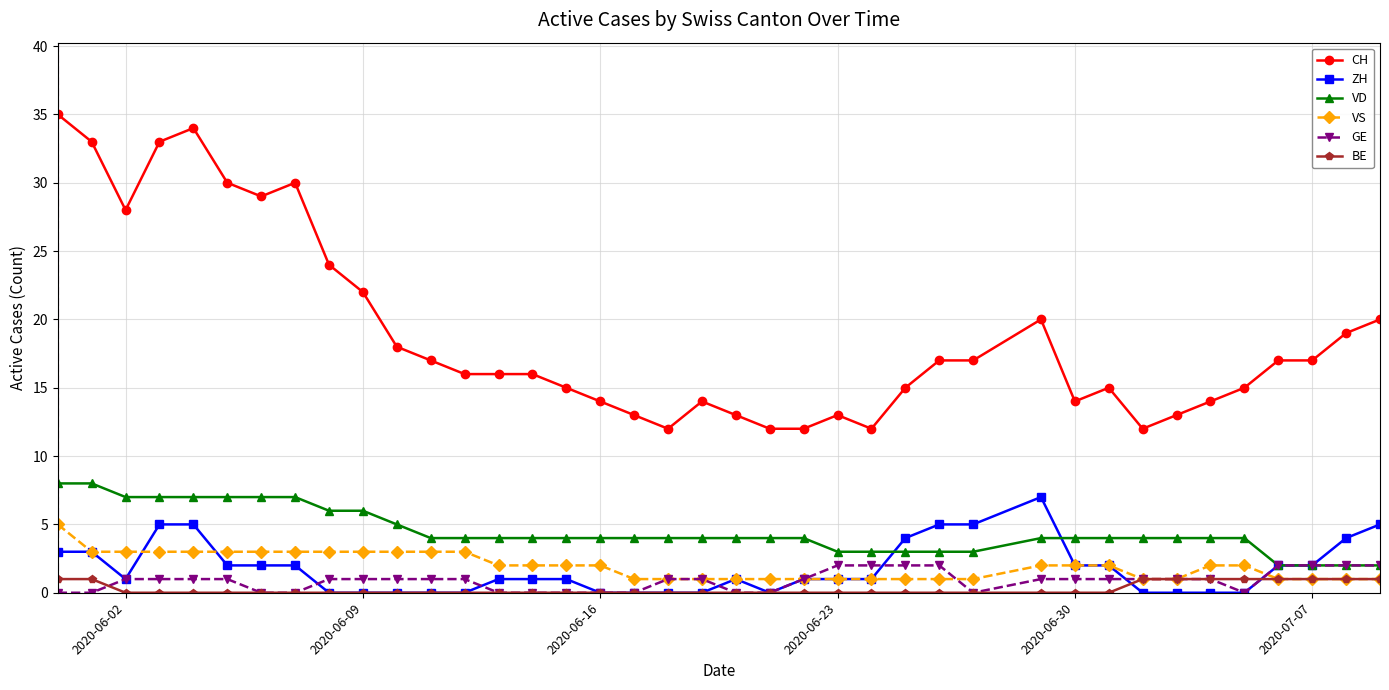

Reading left to right, what are all the values shown in this chart?

CH: 35	33	28	33	34	30	29	30	24	22	18	17	16	16	16	15	14	13	12	14	13	12	12	13	12	15	17	17	20	14	15	12	13	14	15	17	17	19	20
ZH: 3	3	1	5	5	2	2	2	0	0	0	0	0	1	1	1	0	0	0	0	1	0	1	1	1	4	5	5	7	2	2	0	0	0	0	2	2	4	5
VD: 8	8	7	7	7	7	7	7	6	6	5	4	4	4	4	4	4	4	4	4	4	4	4	3	3	3	3	3	4	4	4	4	4	4	4	2	2	2	2
VS: 5	3	3	3	3	3	3	3	3	3	3	3	3	2	2	2	2	1	1	1	1	1	1	1	1	1	1	1	2	2	2	1	1	2	2	1	1	1	1
GE: 0	0	1	1	1	1	0	0	1	1	1	1	1	0	0	0	0	0	1	1	0	0	1	2	2	2	2	0	1	1	1	1	1	1	0	2	2	2	2
BE: 1	1	0	0	0	0	0	0	0	0	0	0	0	0	0	0	0	0	0	0	0	0	0	0	0	0	0	0	0	0	0	1	1	1	1	1	1	1	1